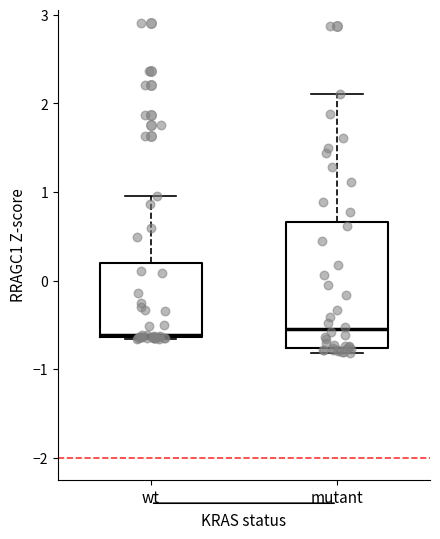

Comparing the boxes themselves (not the whiskers), which one is the tallest?

mutant